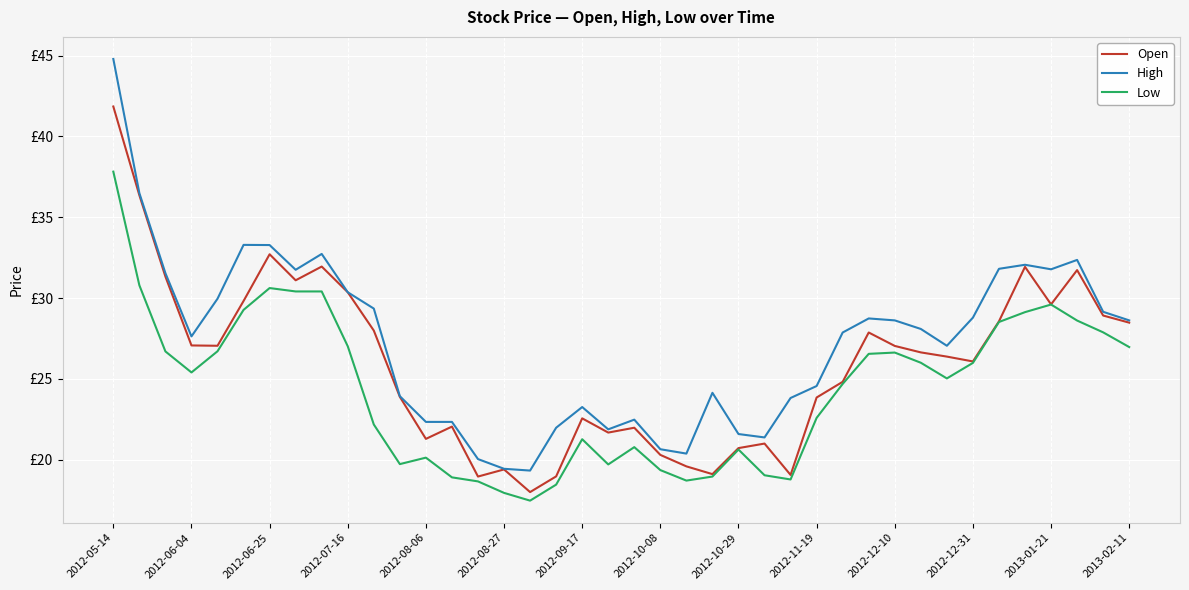

Is this an area chart (filled region under the line)?

No